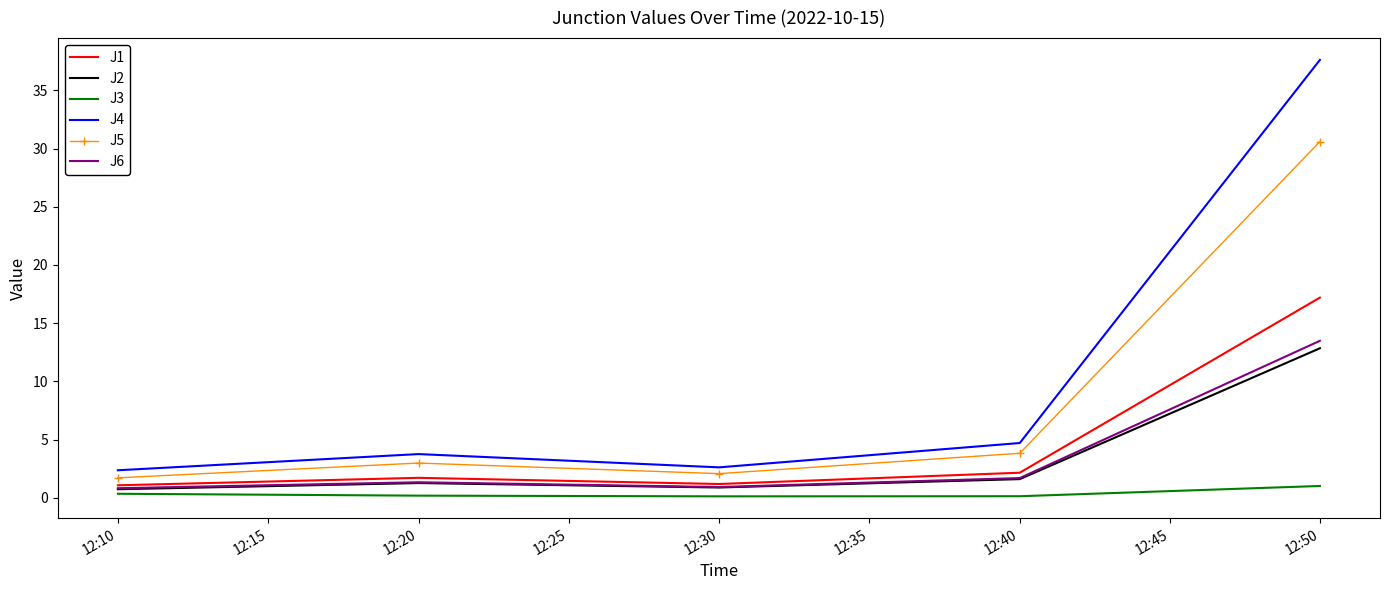

Which series has the widest spread of values?

J4